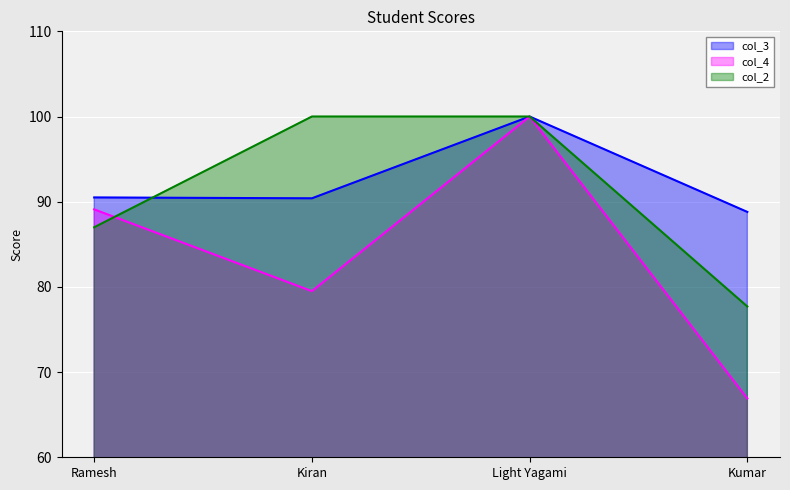

List the labels in order of col_4 value, smallest first.

Kumar, Kiran, Ramesh, Light Yagami